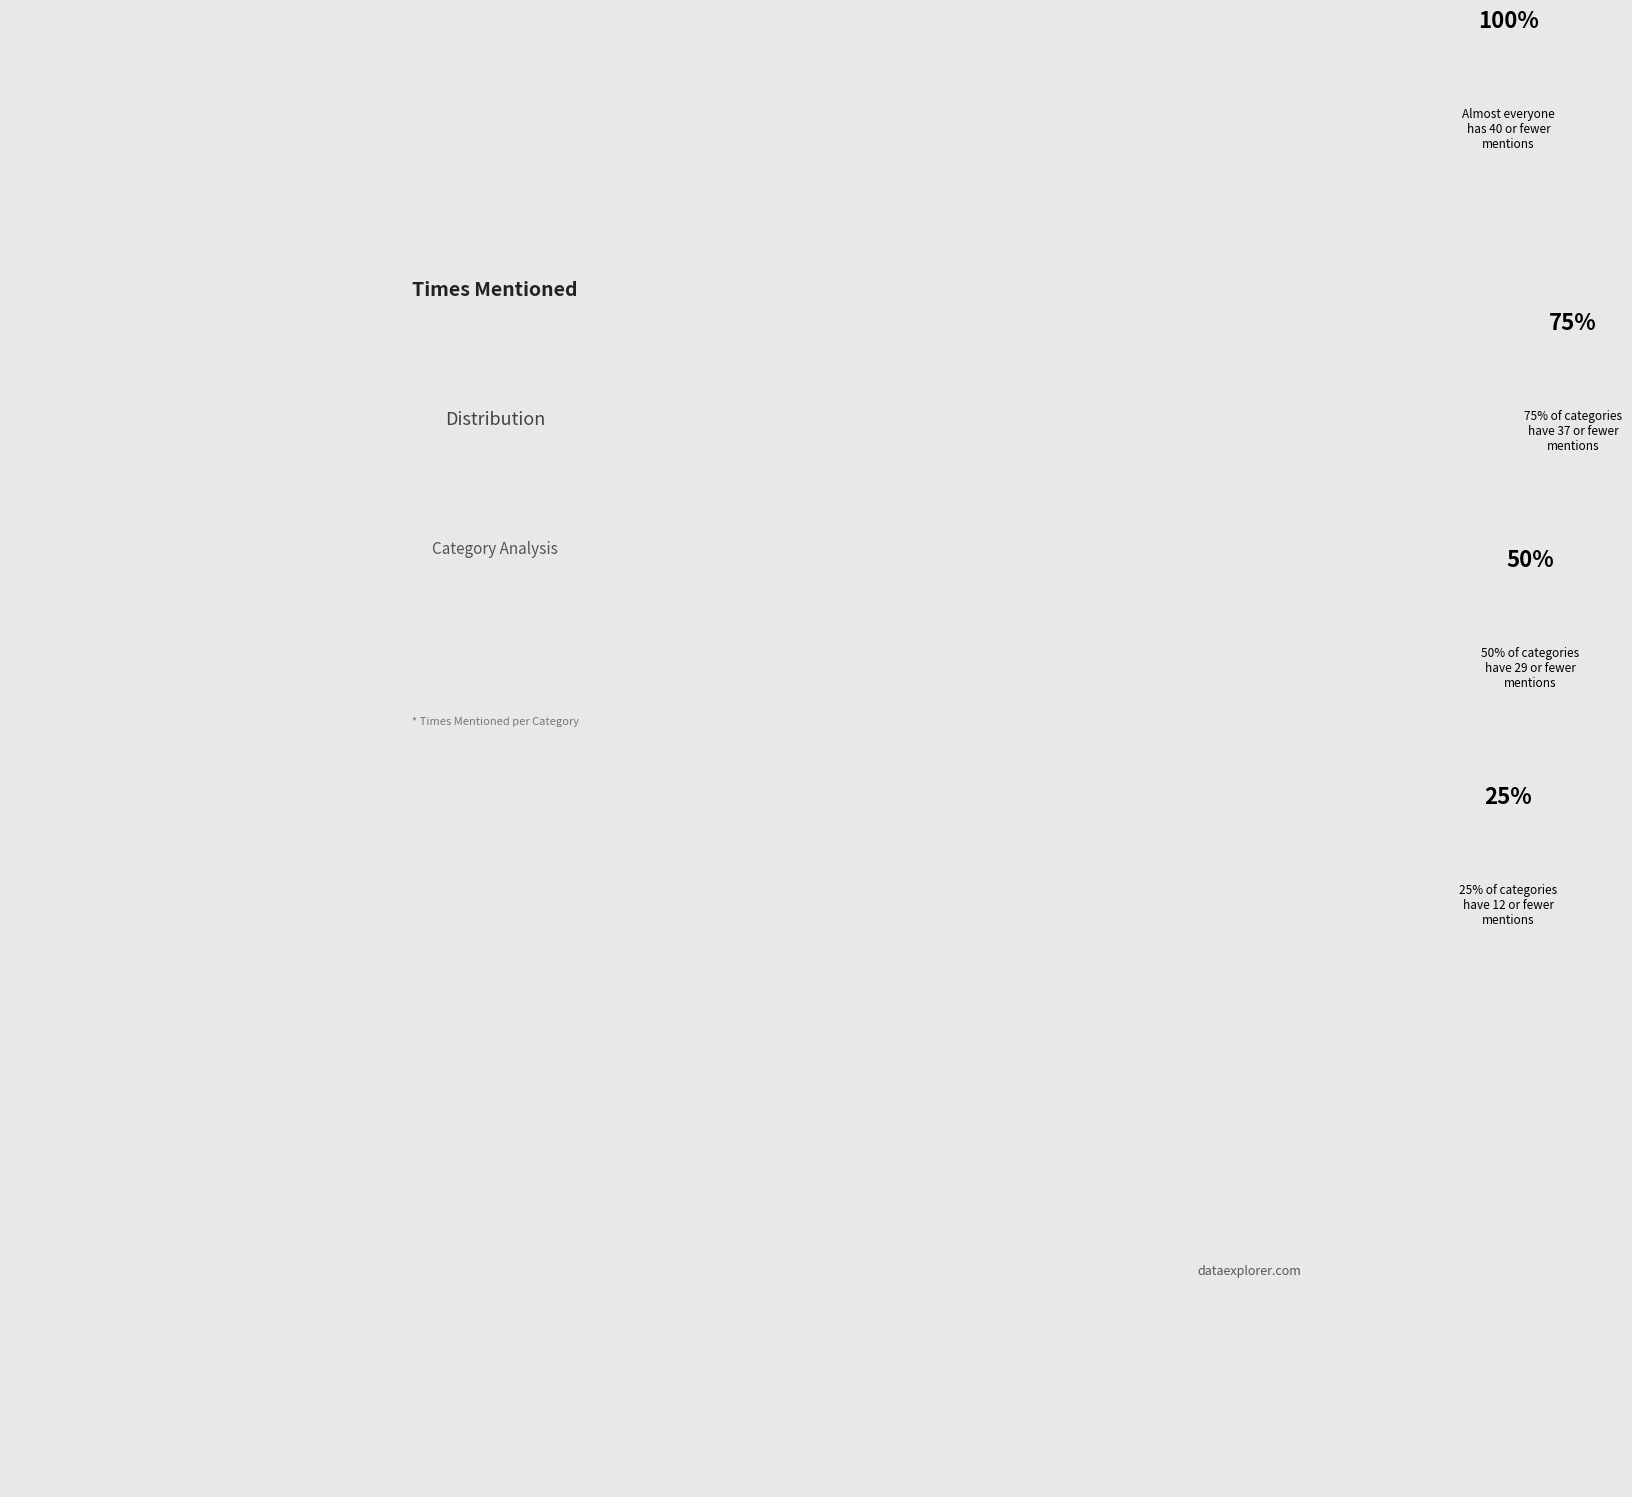

Is there a majority slice in this chart?

No